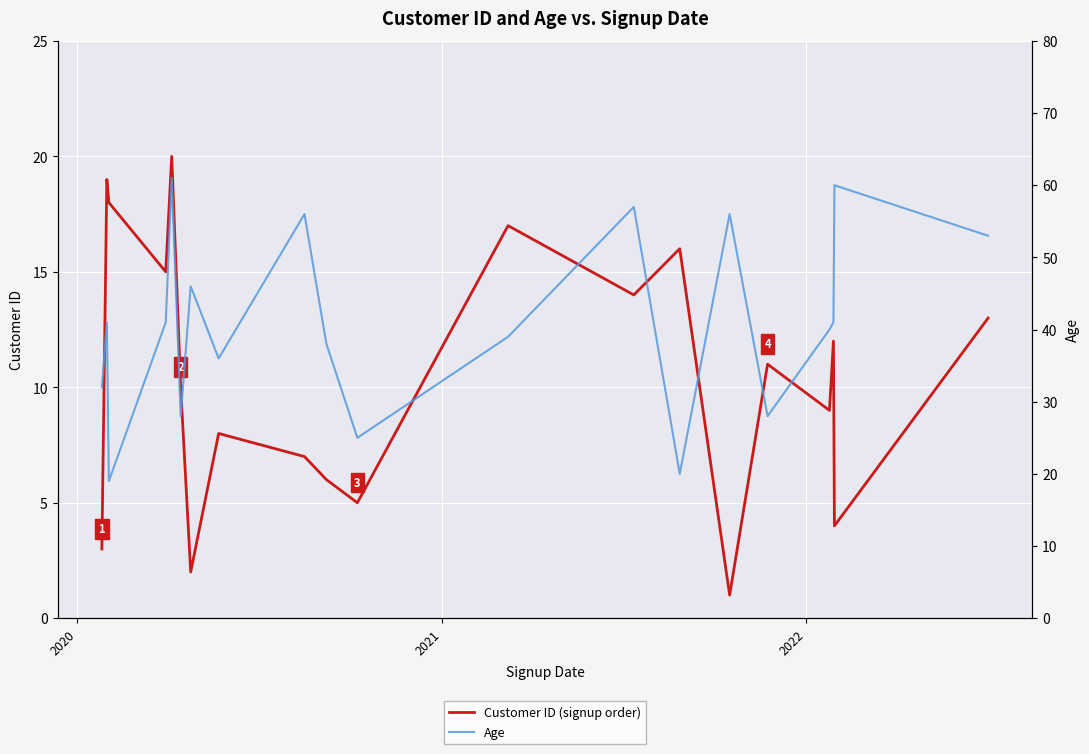

What is the difference between the second highest and second lowest values in the Age series?

40